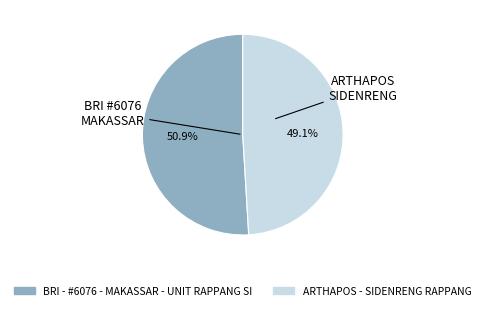

To the nearest percent, what portion does ARTHAPOS - SIDENRENG RAPPANG represent?

49%